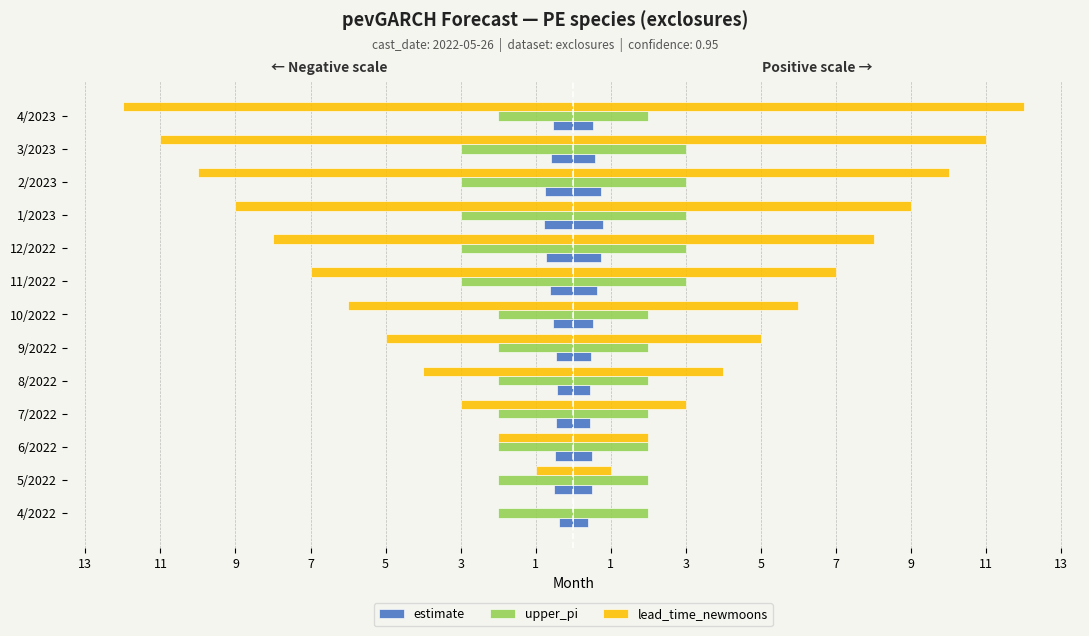

What is the difference between the highest and lowest values at 5?

3.6